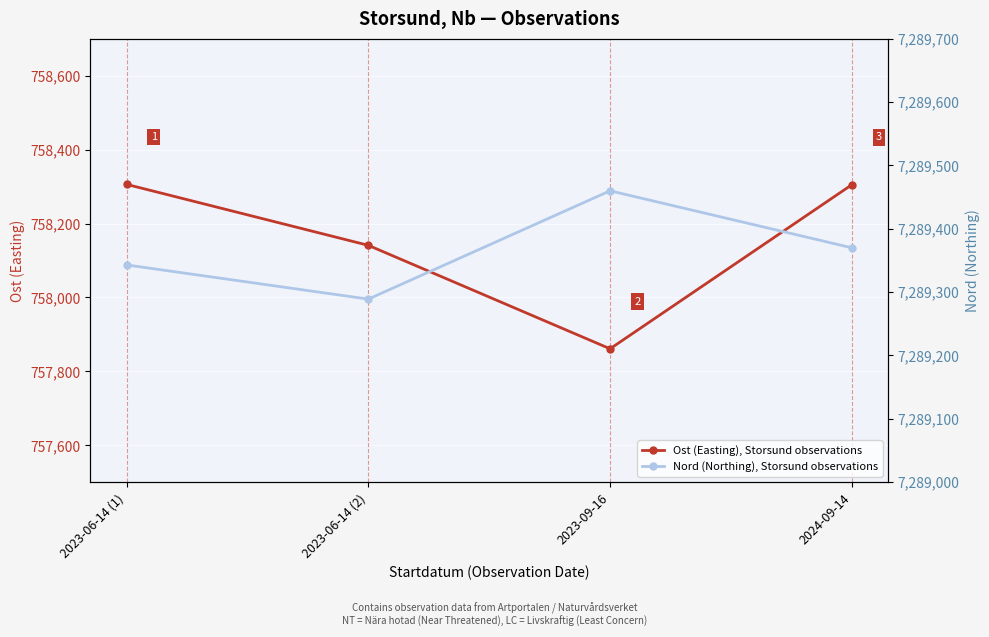

What is the smallest value displayed?

757861